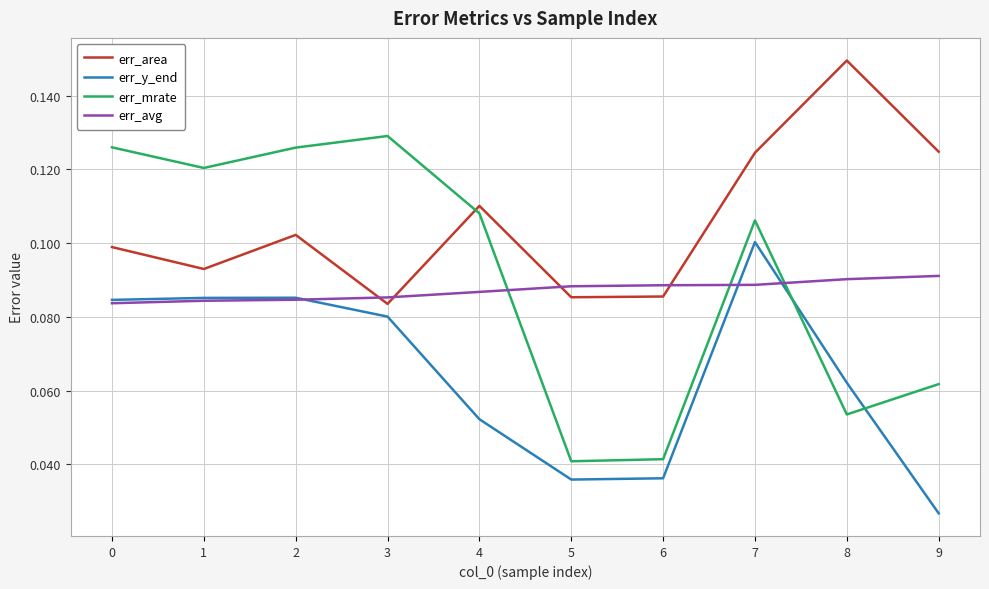

The err_mrate series shows 0.2 at 1. True or false?

False